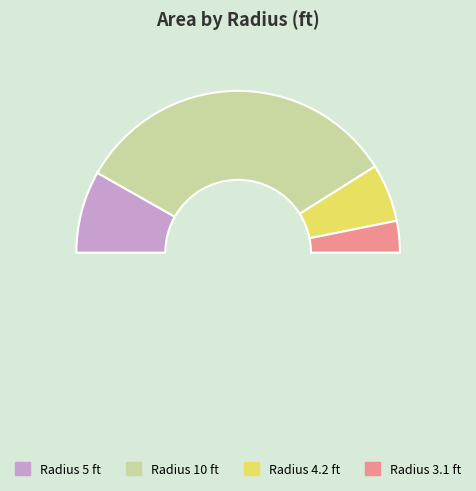

Which category accounts for the majority?

10